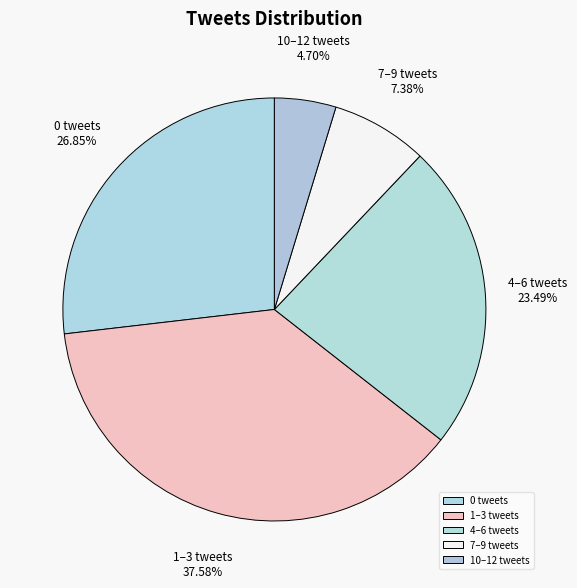

To the nearest percent, what is the average slice percentage?

20%